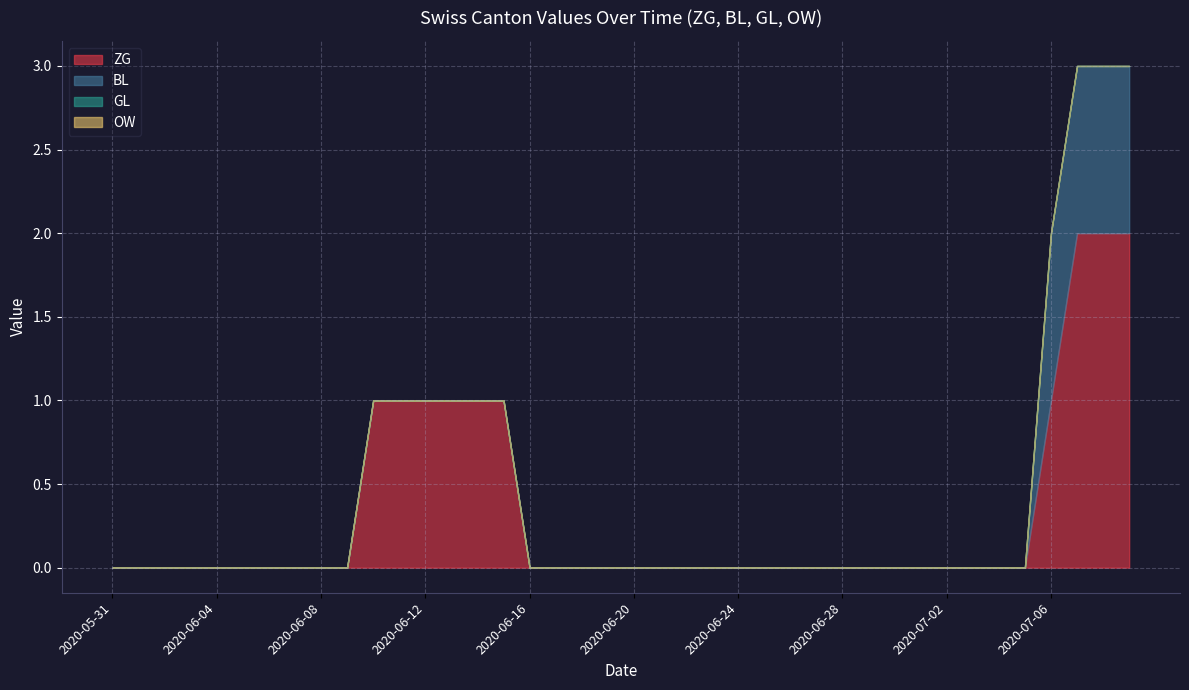

Is it true that ZG equals -1 at 2020-07-04?

False